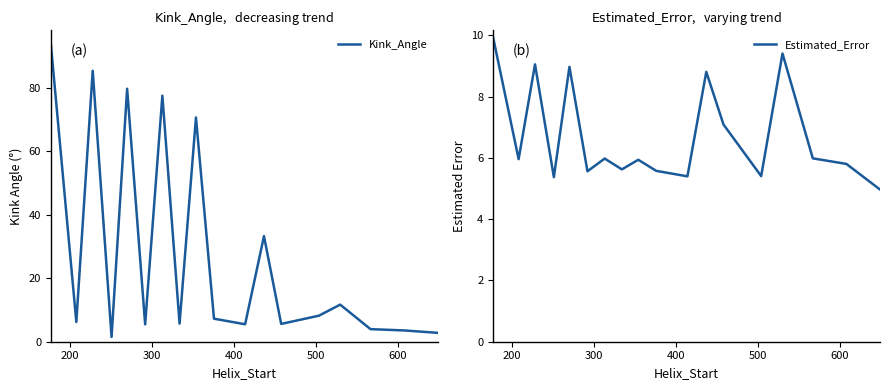

Reading left to right, transcribe all the data shown in this chart.

Kink_Angle: 93.5	6.2	85.4	1.5	79.7	5.5	77.5	5.7	70.6	7.3	5.5	33.3	5.6	8.2	11.7	4.0	3.6	2.8
Estimated_Error: 9.9	6.0	9.0	5.4	9.0	5.6	6.0	5.6	5.9	5.6	5.4	8.8	7.1	5.4	9.4	6.0	5.8	5.0